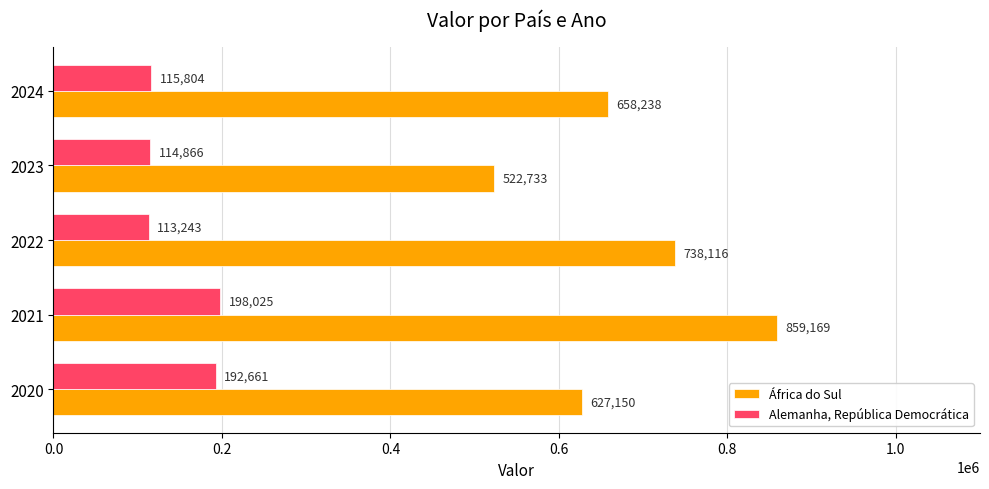

What is the average value of the África do Sul series?

681081